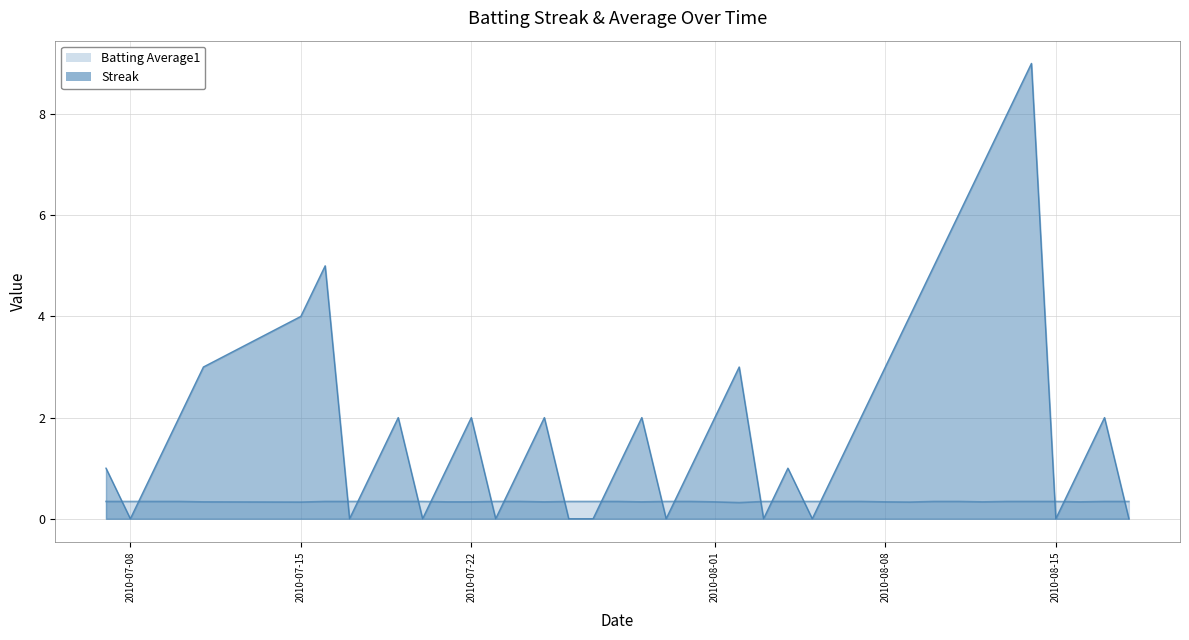

Reading left to right, what are all the values shown in this chart?

Streak: 2010-07-07=1.0	2010-07-08=0.0	2010-07-09=1.0	2010-07-10=2.0	2010-07-11=3.0	2010-07-15=4.0	2010-07-16=5.0	2010-07-17=0.0	2010-07-18=1.0	2010-07-19=2.0	2010-07-20=0.0	2010-07-21=1.0	2010-07-22=2.0	2010-07-23=0.0	2010-07-24=1.0	2010-07-25=2.0	2010-07-26=0.0	2010-07-27=0.0	2010-07-28=1.0	2010-07-29=2.0	2010-07-30=0.0	2010-07-31=1.0	2010-08-01=2.0	2010-08-02=3.0	2010-08-03=0.0	2010-08-04=1.0	2010-08-05=0.0	2010-08-06=1.0	2010-08-07=2.0	2010-08-08=3.0	2010-08-09=4.0	2010-08-10=5.0	2010-08-11=6.0	2010-08-12=7.0	2010-08-13=8.0	2010-08-14=9.0	2010-08-15=0.0	2010-08-16=1.0	2010-08-17=2.0	2010-08-18=0.0
Batting Average1: 2010-07-07=0.3	2010-07-08=0.3	2010-07-09=0.3	2010-07-10=0.3	2010-07-11=0.3	2010-07-15=0.3	2010-07-16=0.3	2010-07-17=0.3	2010-07-18=0.3	2010-07-19=0.3	2010-07-20=0.3	2010-07-21=0.3	2010-07-22=0.3	2010-07-23=0.3	2010-07-24=0.3	2010-07-25=0.3	2010-07-26=0.3	2010-07-27=0.3	2010-07-28=0.3	2010-07-29=0.3	2010-07-30=0.3	2010-07-31=0.3	2010-08-01=0.3	2010-08-02=0.3	2010-08-03=0.3	2010-08-04=0.3	2010-08-05=0.3	2010-08-06=0.3	2010-08-07=0.3	2010-08-08=0.3	2010-08-09=0.3	2010-08-10=0.3	2010-08-11=0.3	2010-08-12=0.3	2010-08-13=0.3	2010-08-14=0.3	2010-08-15=0.3	2010-08-16=0.3	2010-08-17=0.3	2010-08-18=0.3